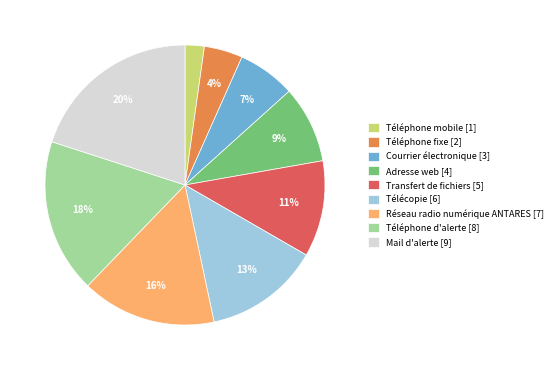

Which category has the biggest portion of the pie?

Mail d'alerte